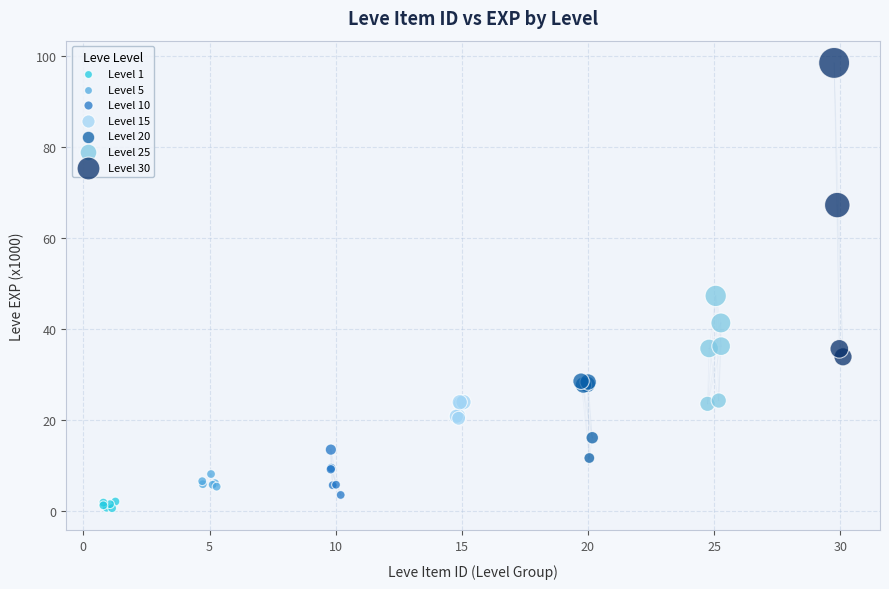

Which series has the widest spread of Y values?

Level 30